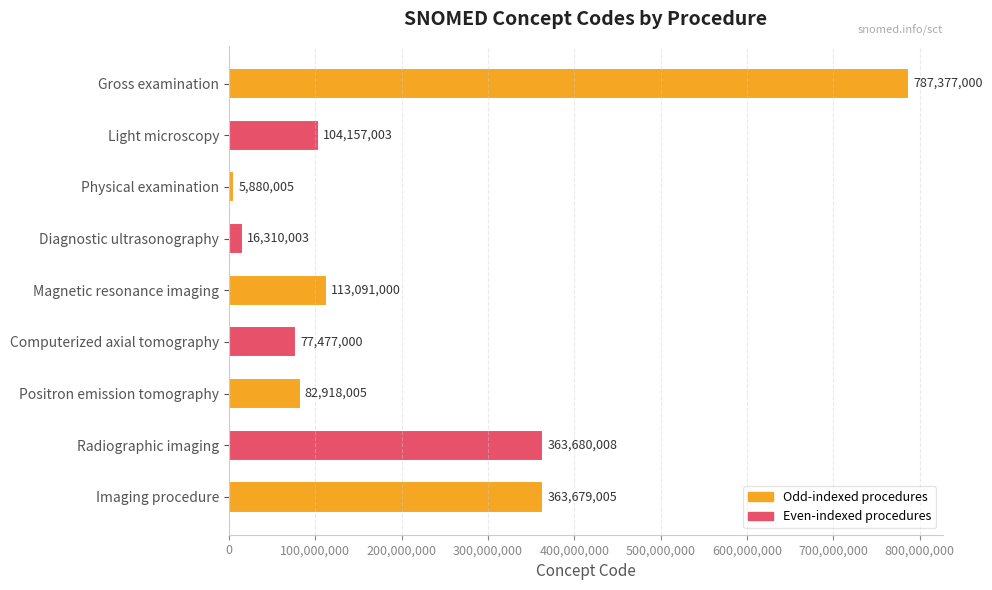

What is the label of the 6th bar from the bottom?

Diagnostic ultrasonography